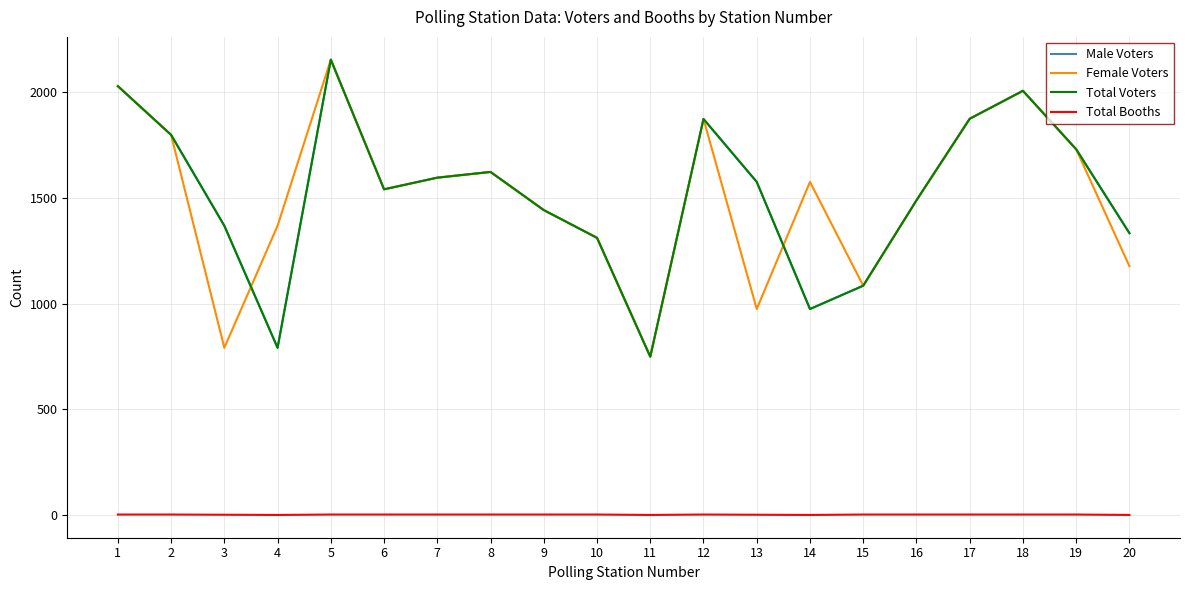

Which series has the largest total across all categories?

Male Voters